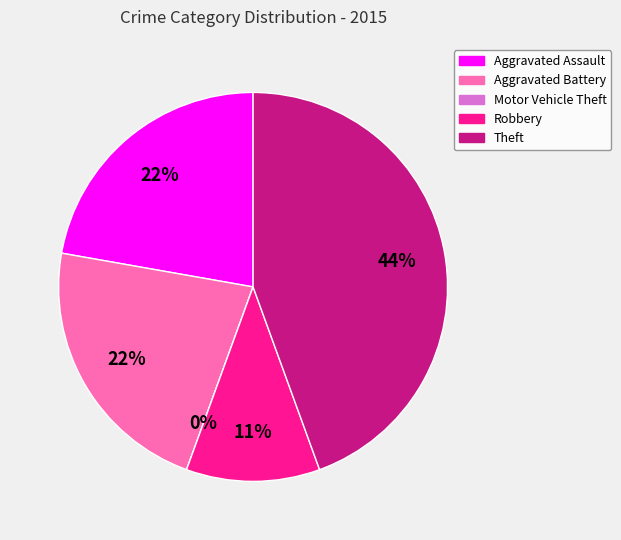

Do Aggravated Battery and Theft together represent more than half of the pie?

Yes